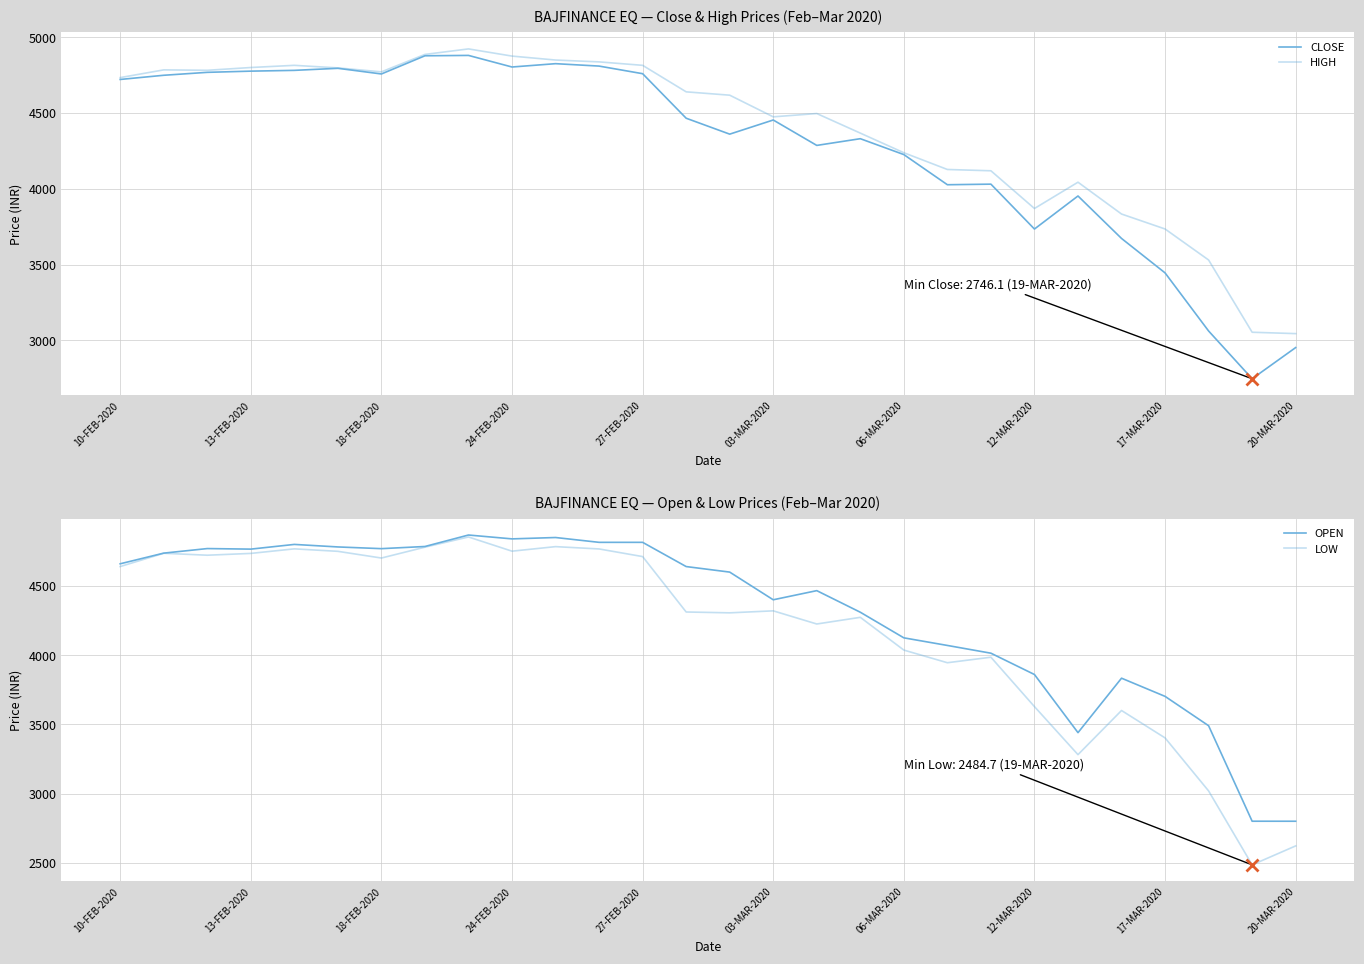

What is the value of the LOW point at the 4th from the left?

4735.0